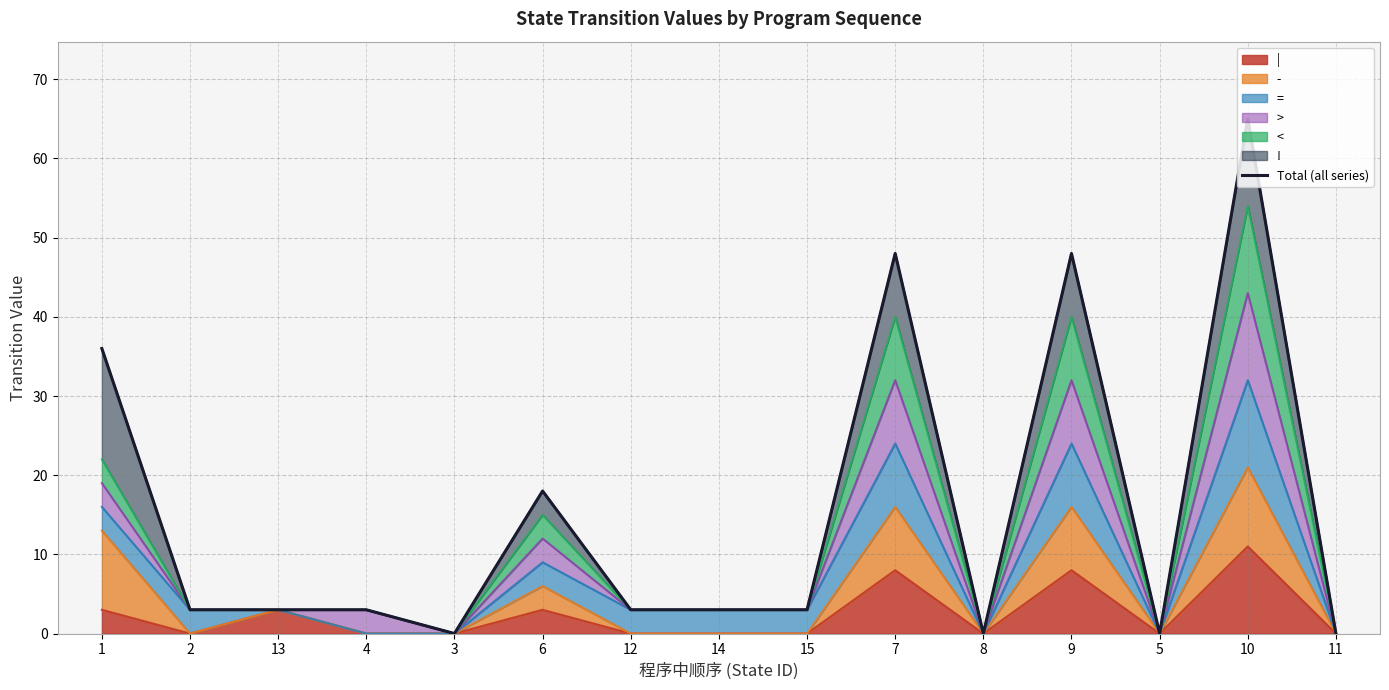

Which has a higher value, 7 or 6?

7